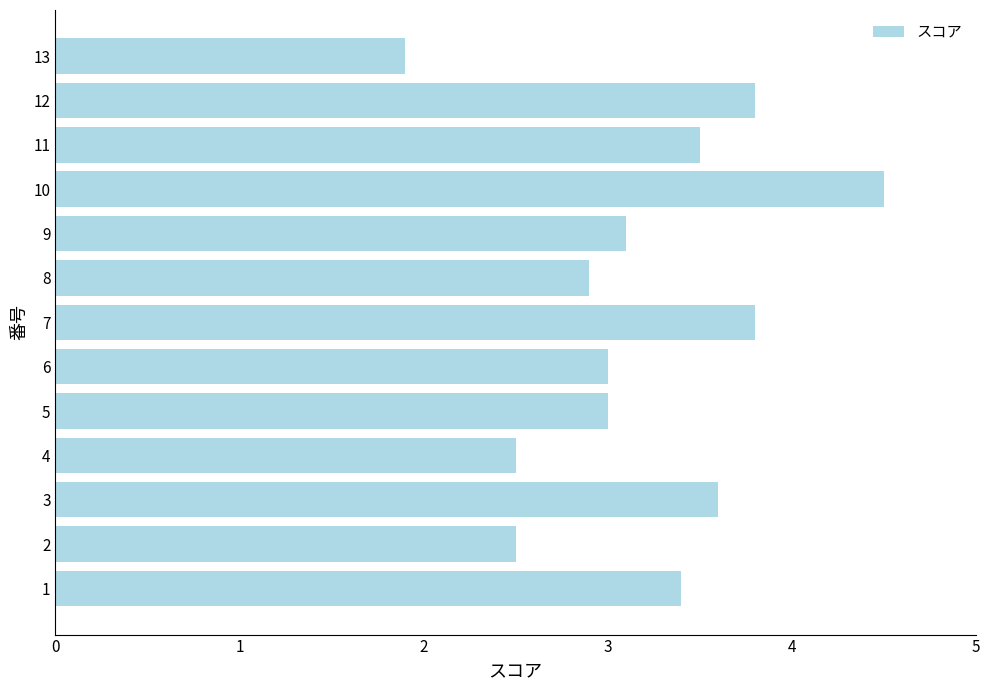

What is the greatest value displayed?

4.5